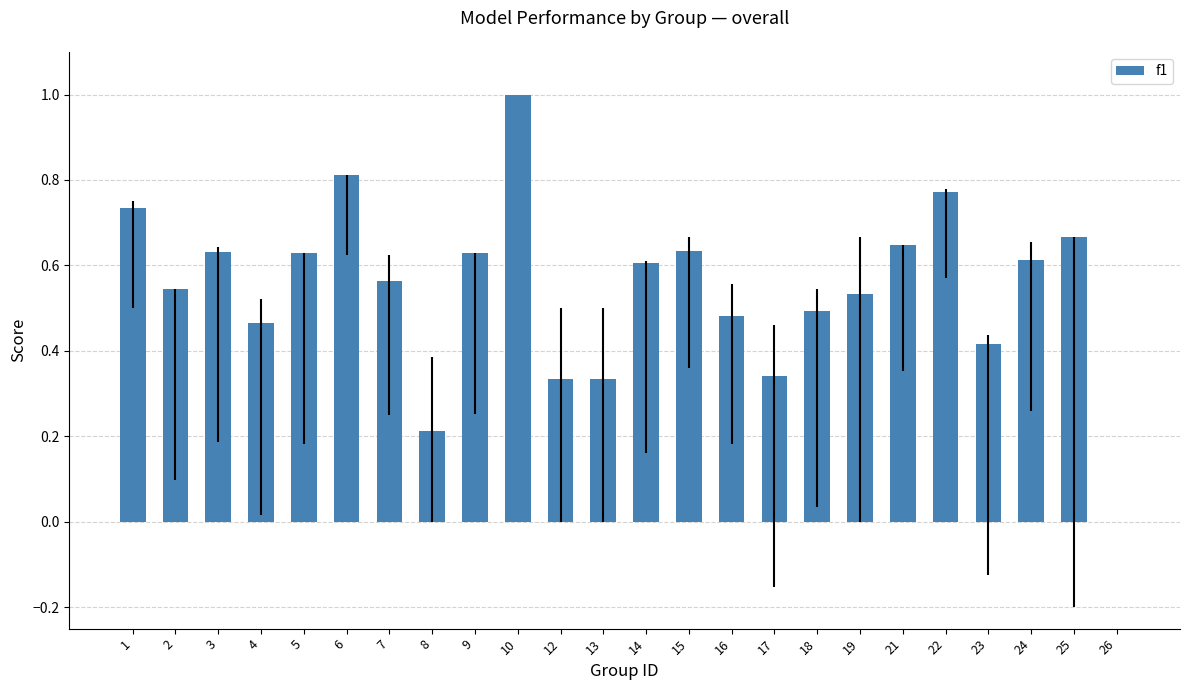

What is the change in value from 1 to 12?

-0.4